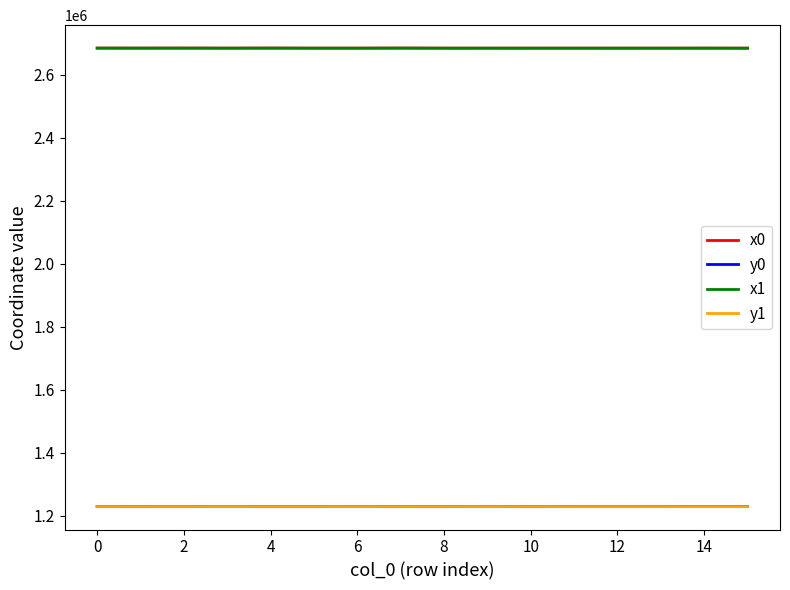

True or false: x1 and y0 intersect in this chart.

False